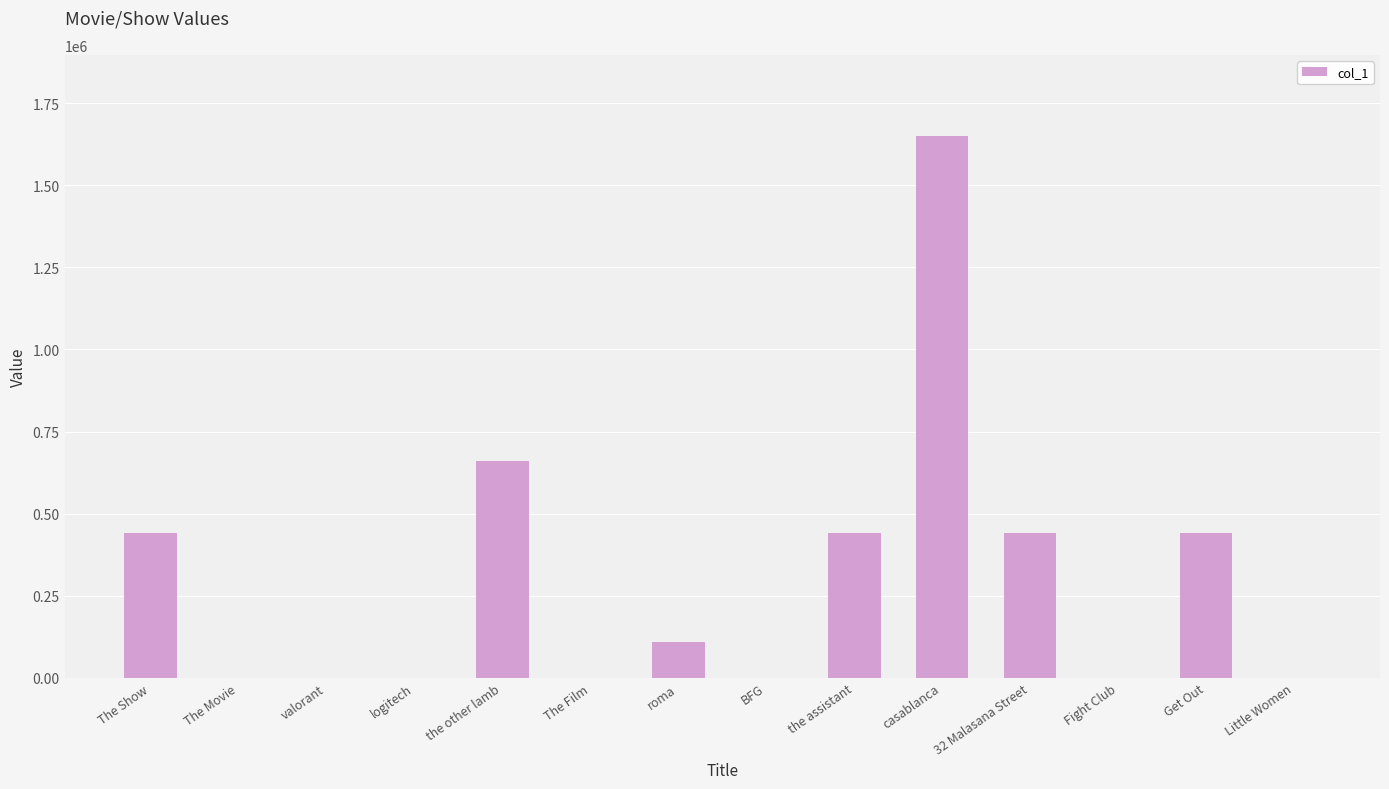

True or false: the data shows -744793 at BFG.

False